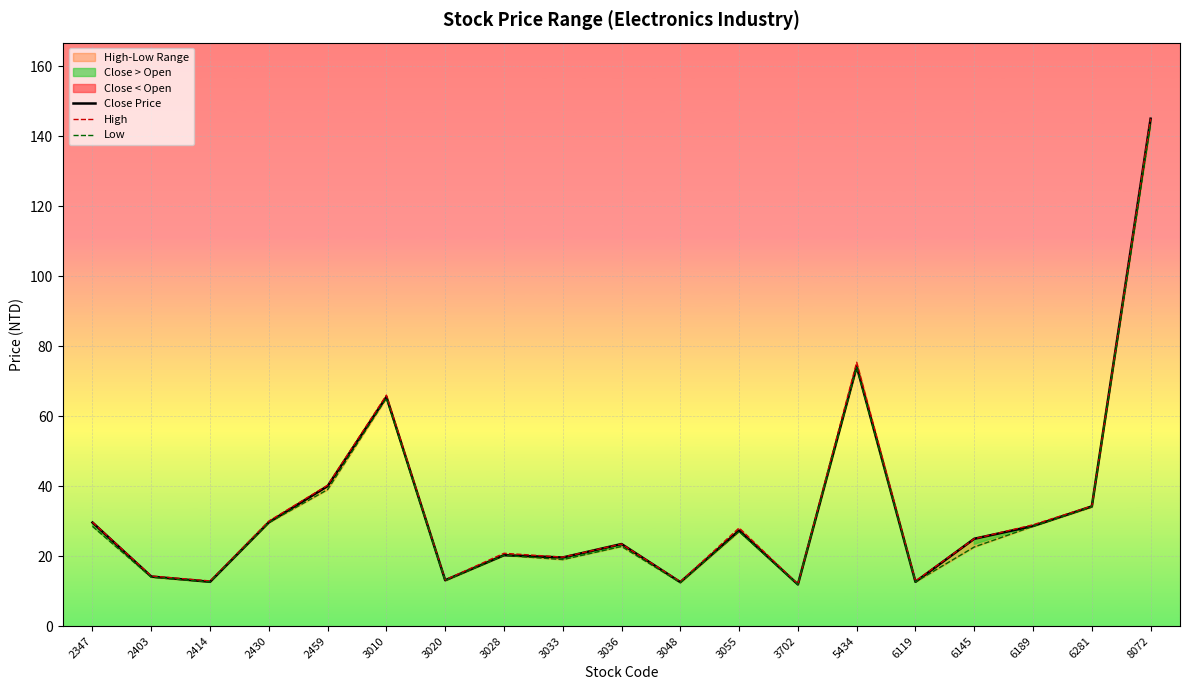

True or false: Low and Close Price intersect in this chart.

False